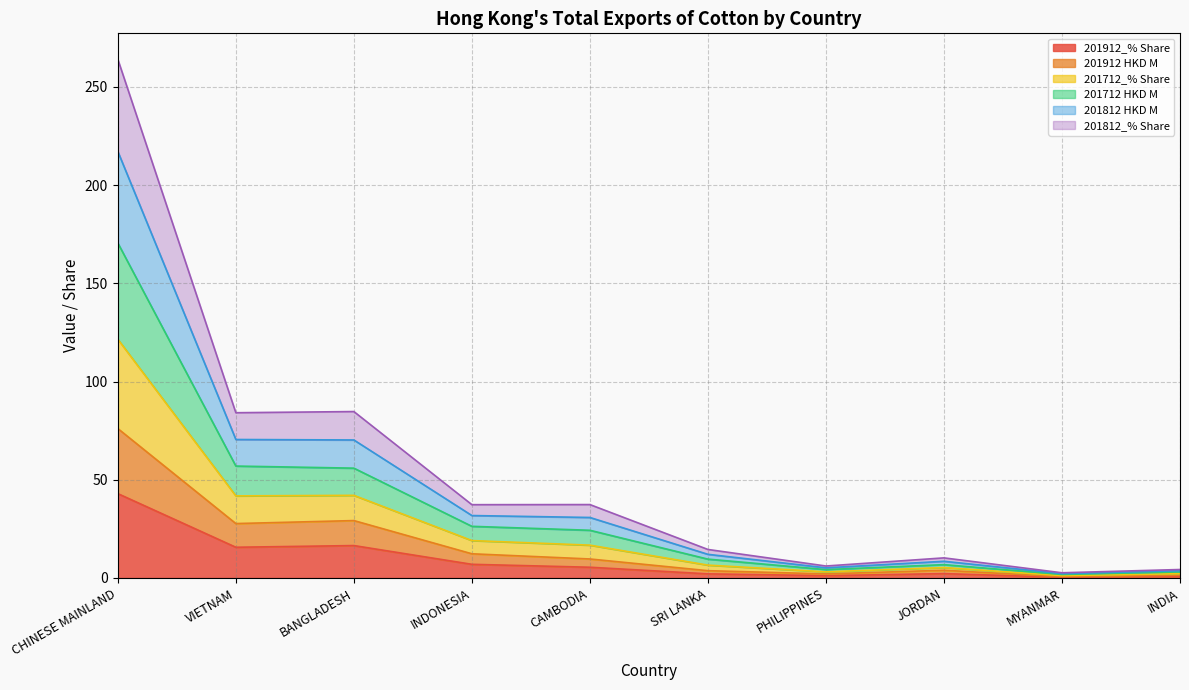

How many interior local valleys does the 201912 HKD M series have?

3